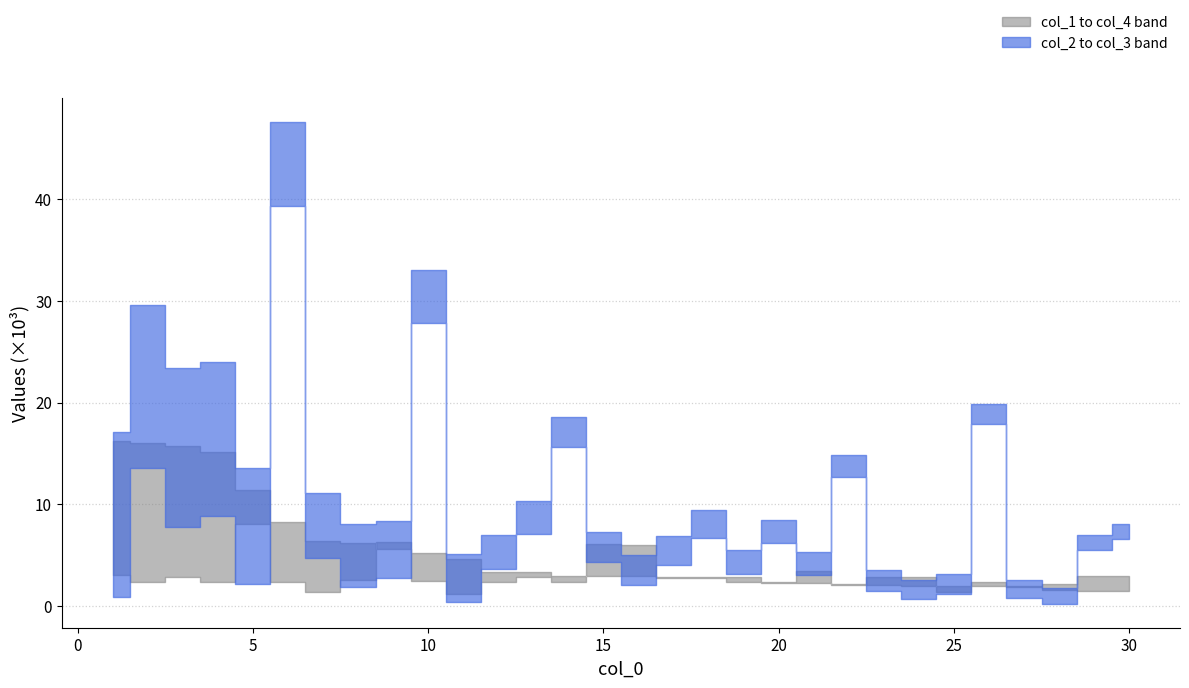

What is the value of the col_1 point at the 14th from the left?

2353